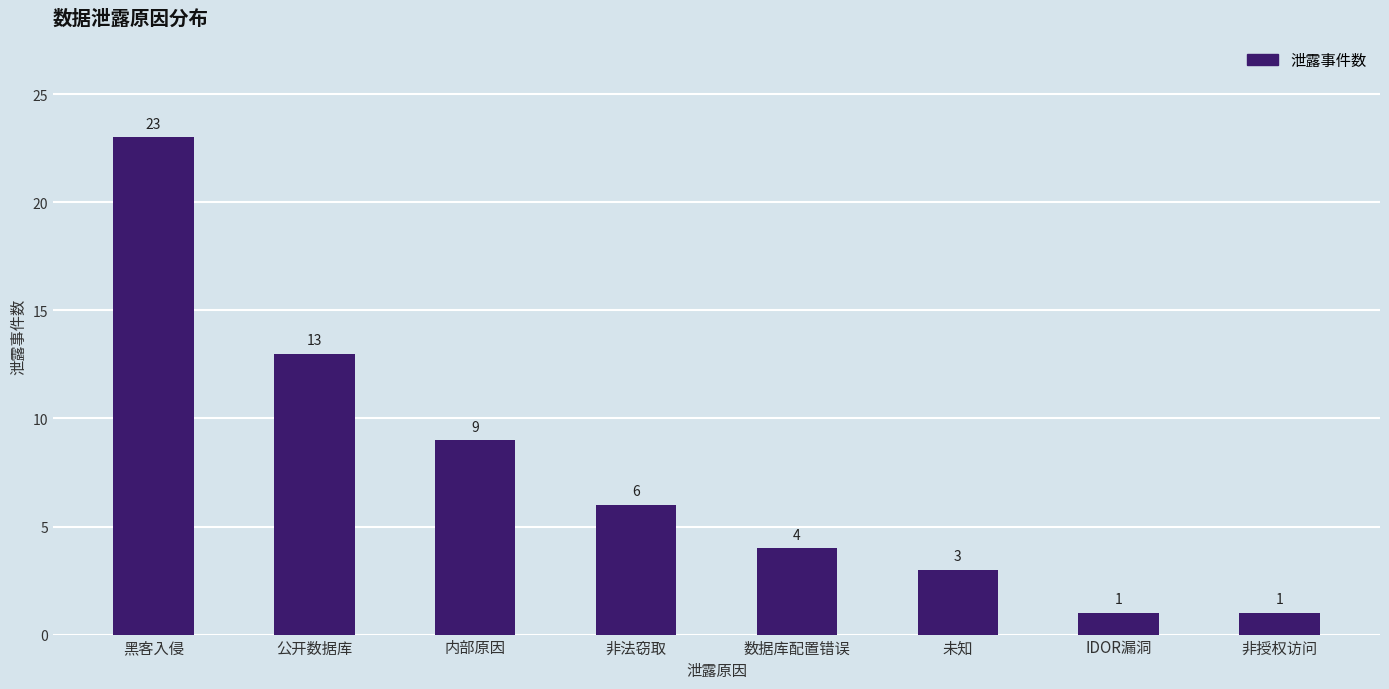

Are the bars grouped side by side (vs. stacked)?

No